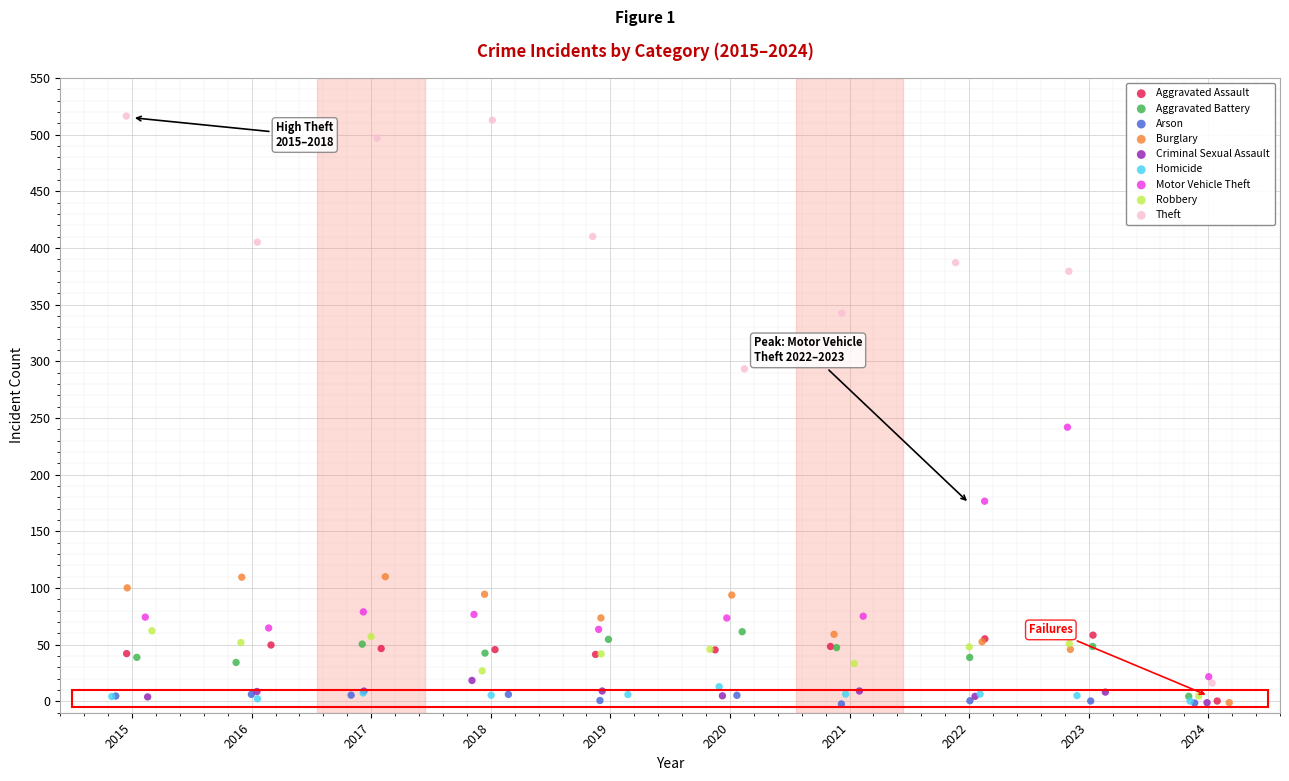

Which series has the widest spread of Y values?

Theft